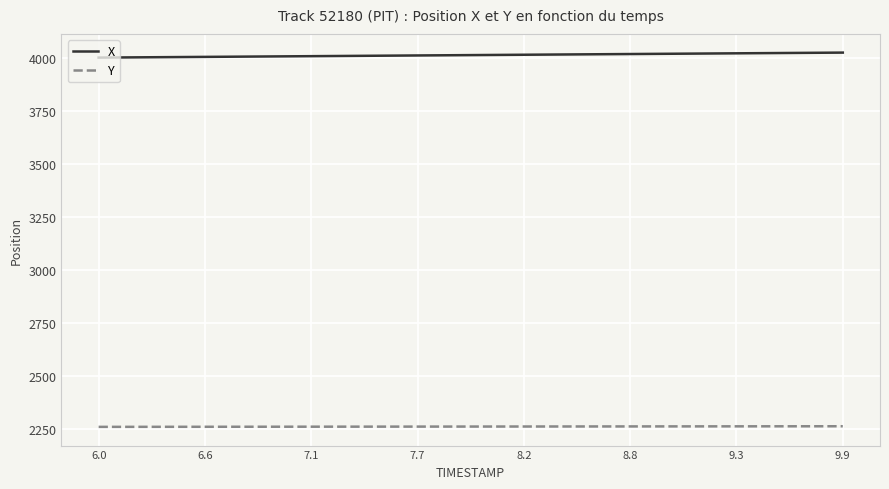

True or false: X and Y cross at least once.

False